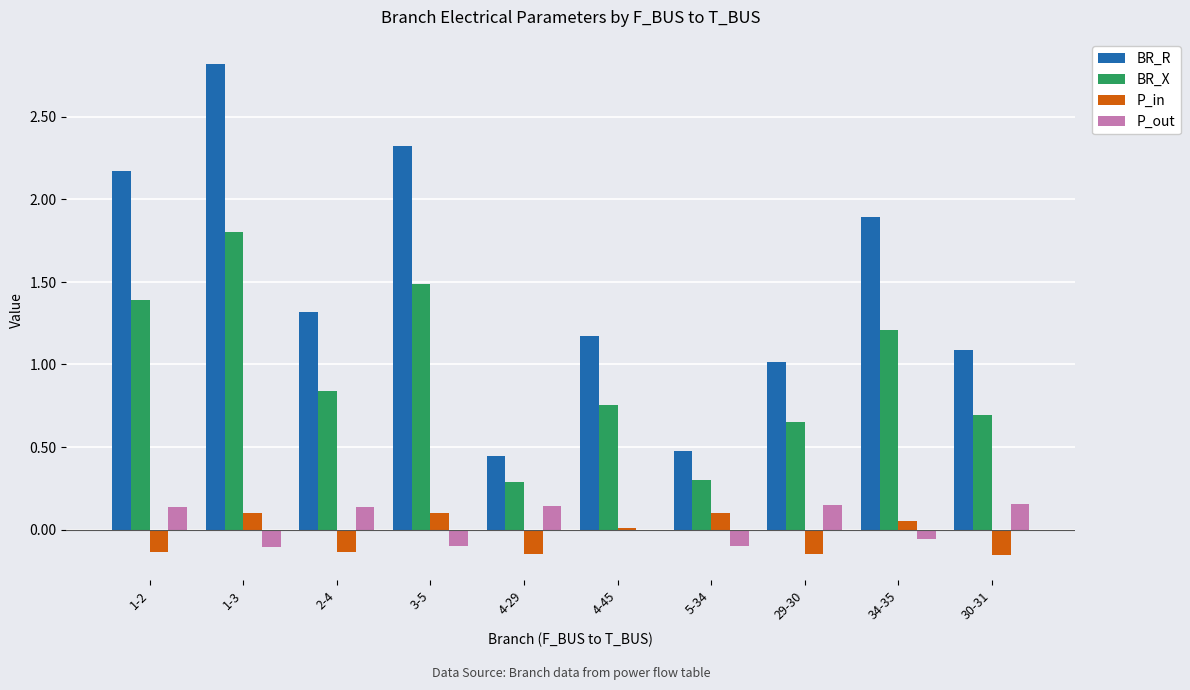

Which series has the widest spread of values?

BR_R